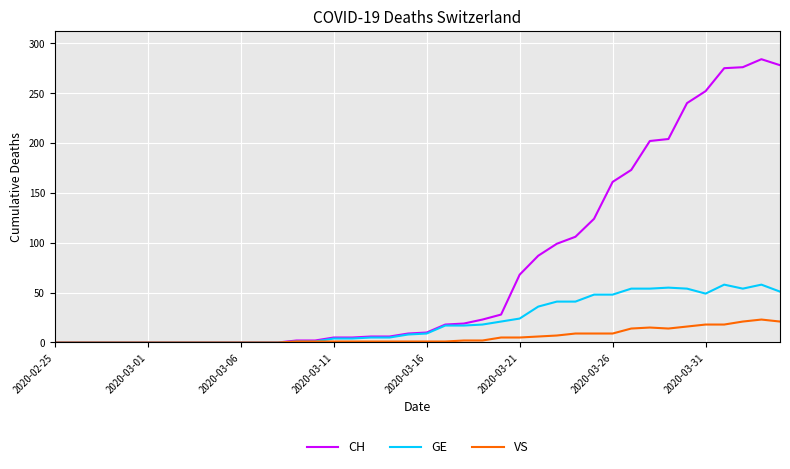

What is the sum of all VS values?

223